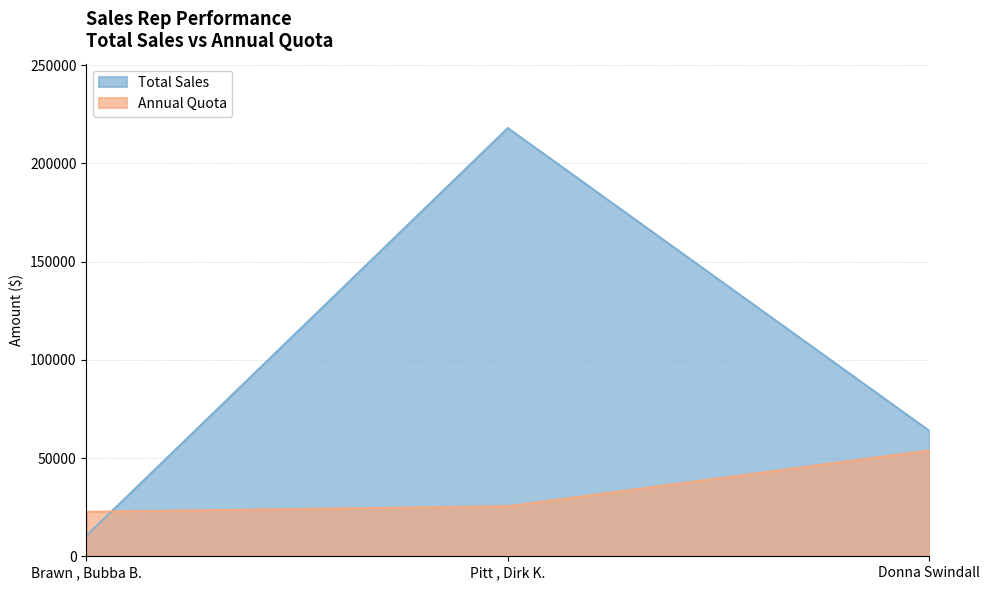

Which has a higher value, Brawn , Bubba B. or Donna Swindall?

Donna Swindall